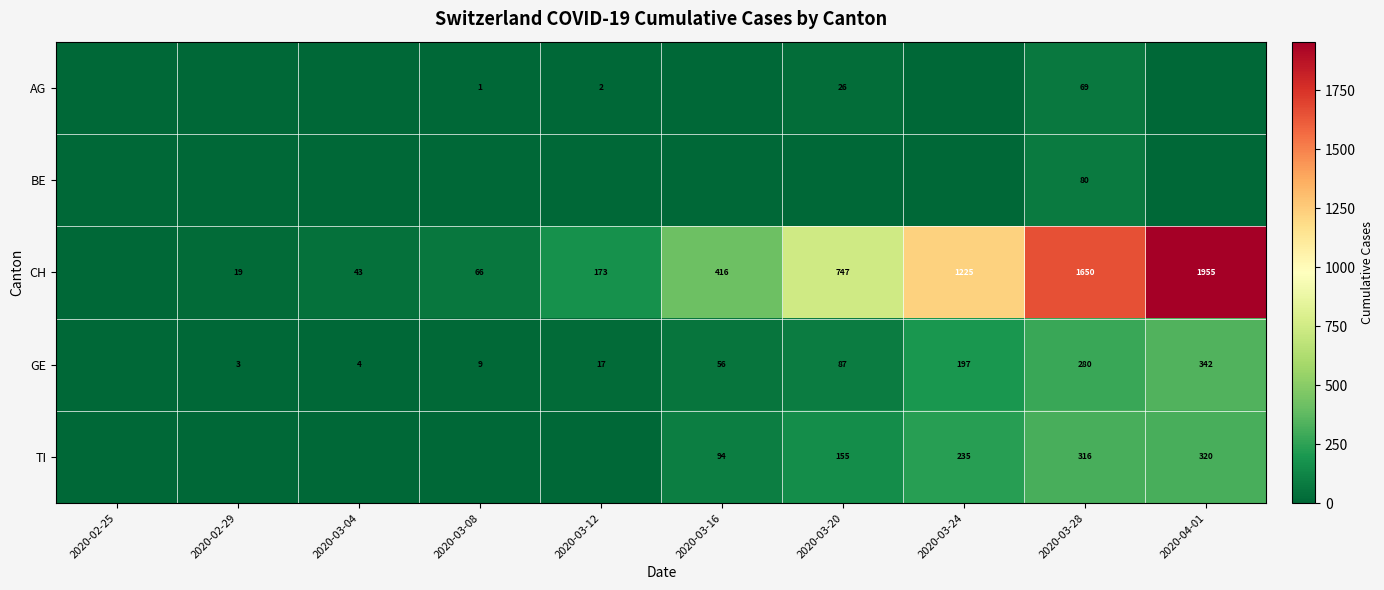

The value of CH at 2020-04-01 is 2704. True or false?

False